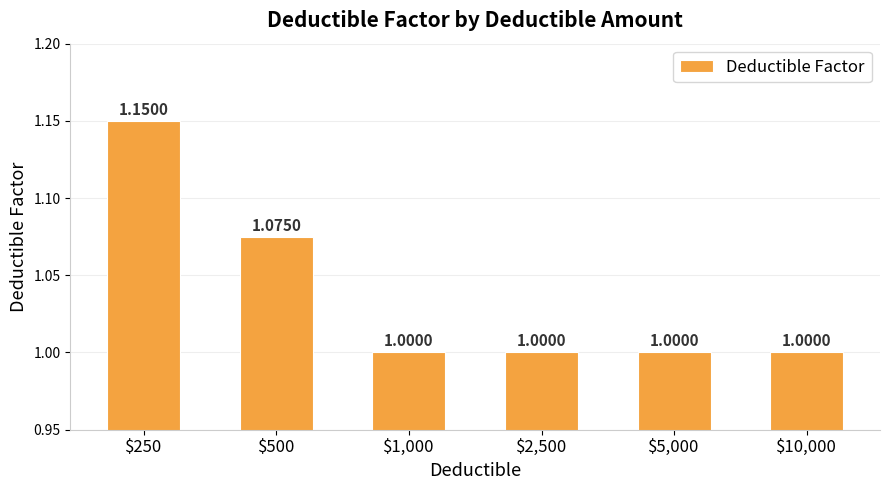

What is the sum of all values?

6.2